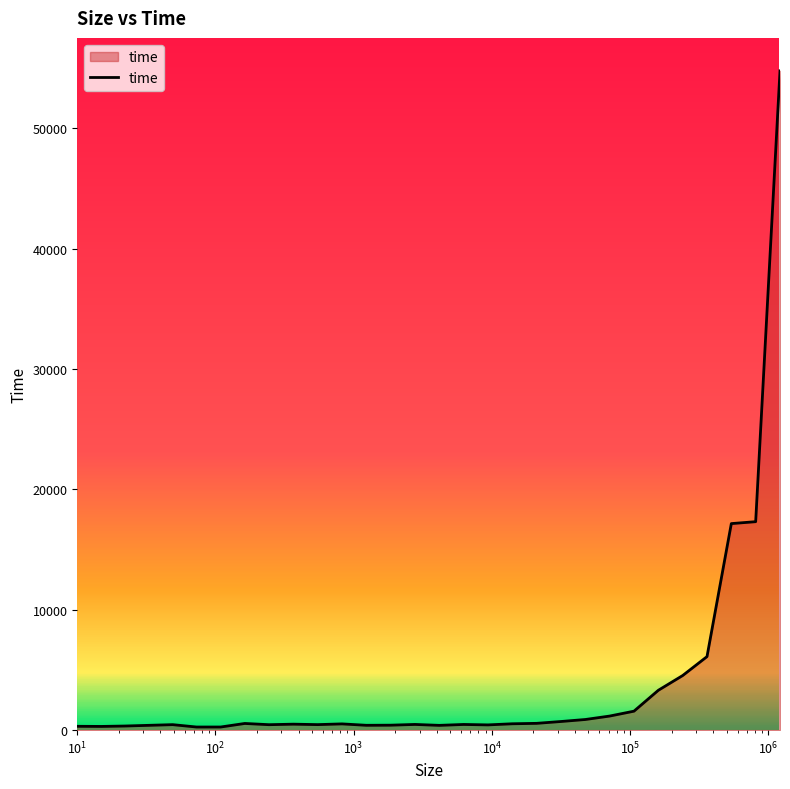

What is the difference between the maximum and minimum values?

54514